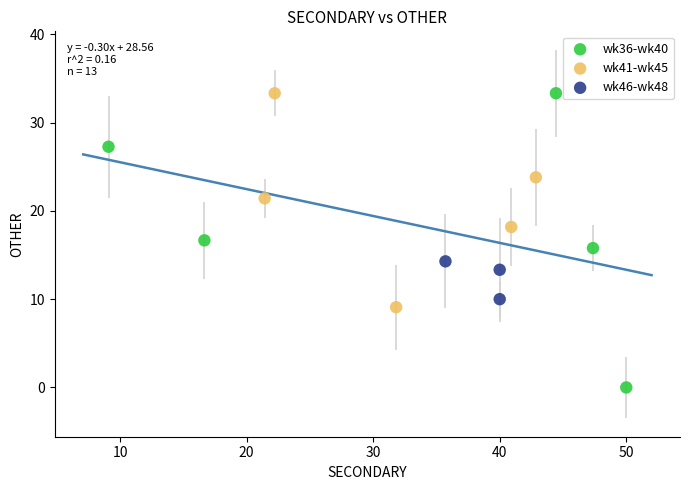

Which series has the largest Y range (max minus min)?

wk36-wk40